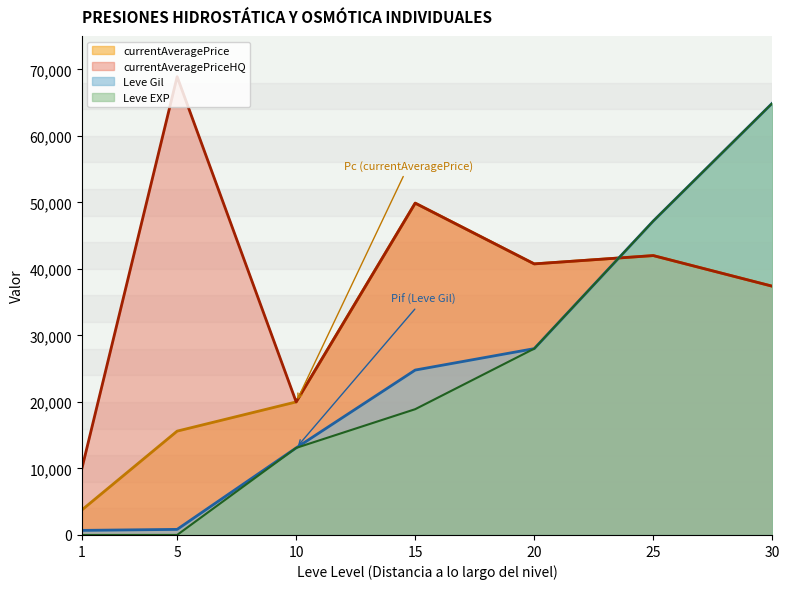

At which category does the chart reach its peak across all series?

5